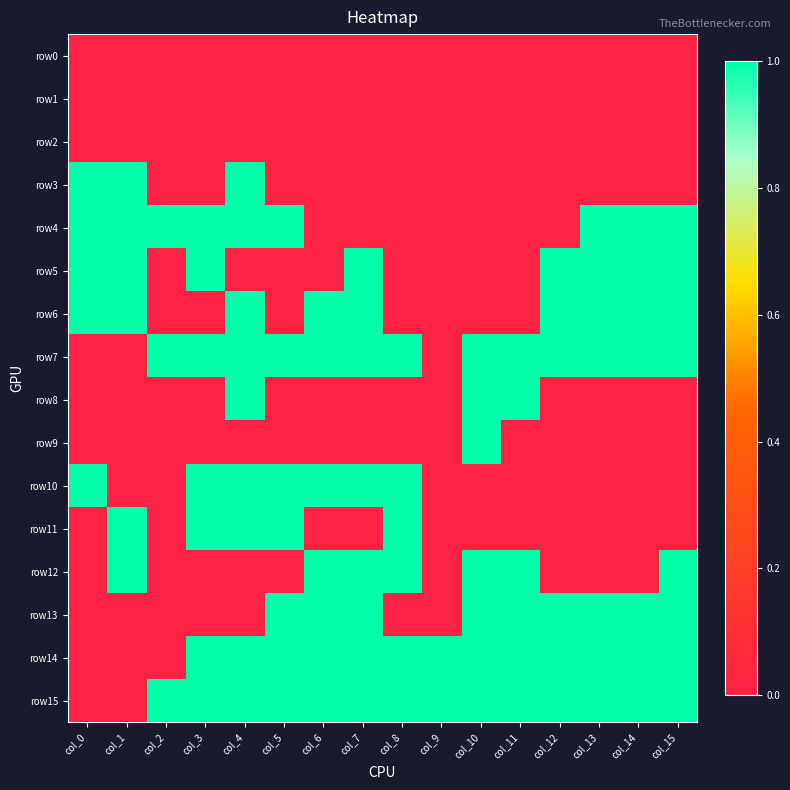

At how many categories does at least one series exceed 0?

16